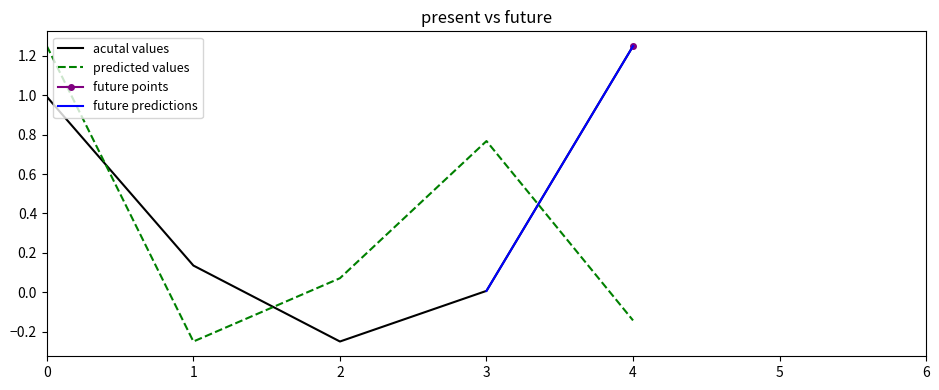

True or false: acutal values and predicted values intersect in this chart.

True